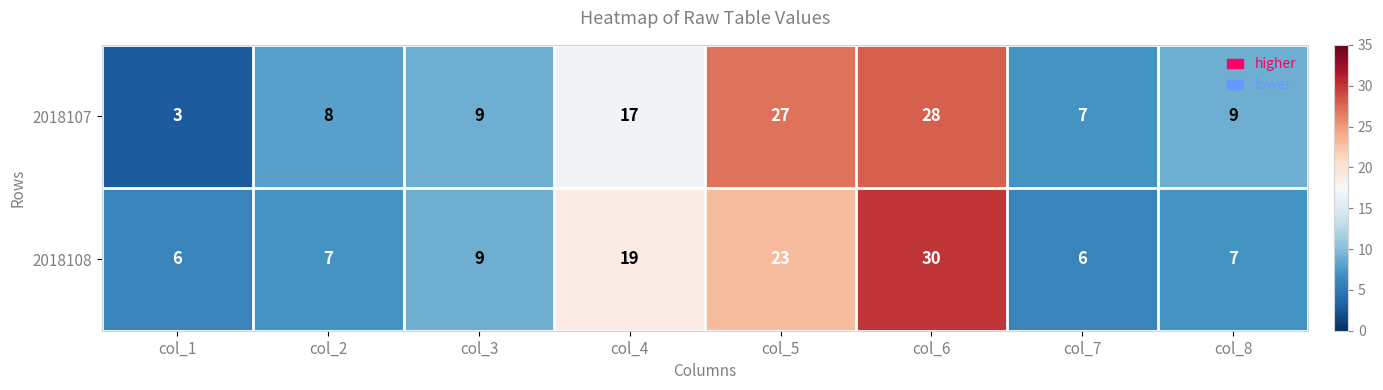

Between col_6 and col_7, which series saw the biggest shift?

2018108